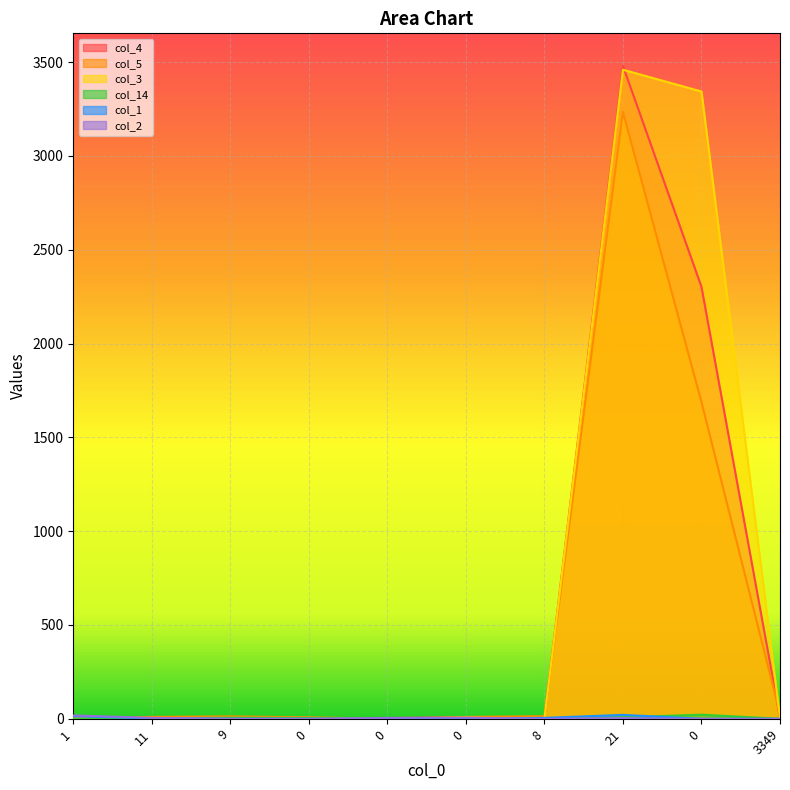

After their last crossing, which series has the higher values: col_1 or col_3?

col_3